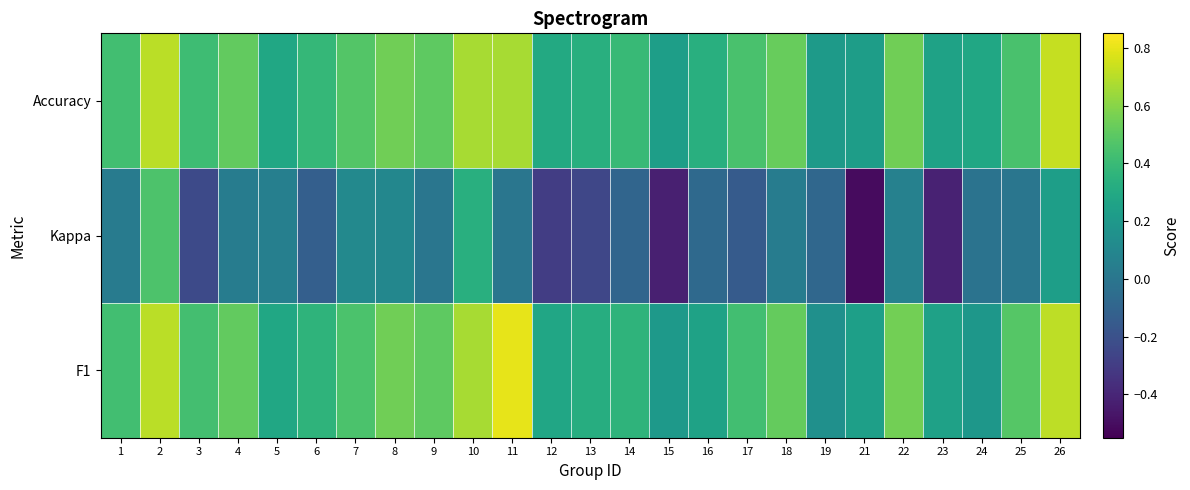

At 26, list the series in order from largest to smallest.

Accuracy, F1, Kappa